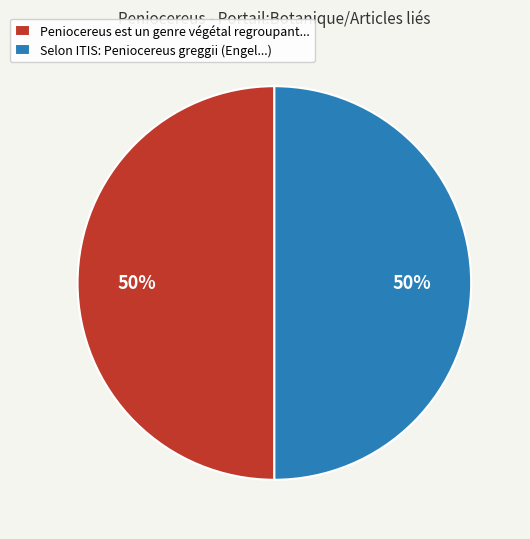

Combined, do Peniocereus est un genre végétal regroupant... and Selon ITIS: Peniocereus greggii (Engel...) account for over 50%?

Yes